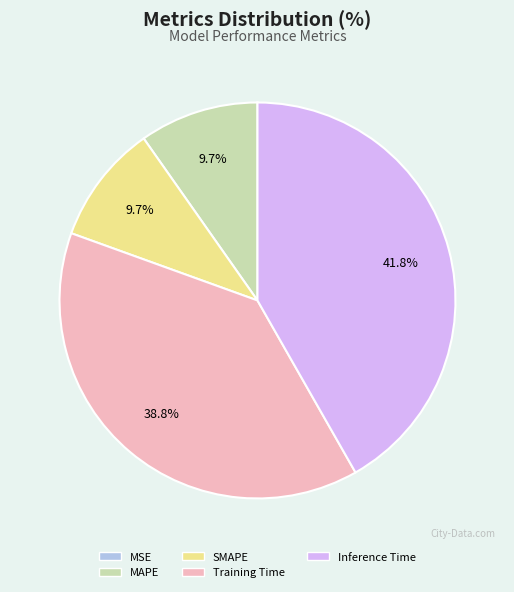

To the nearest percent, what portion does MAPE represent?

10%